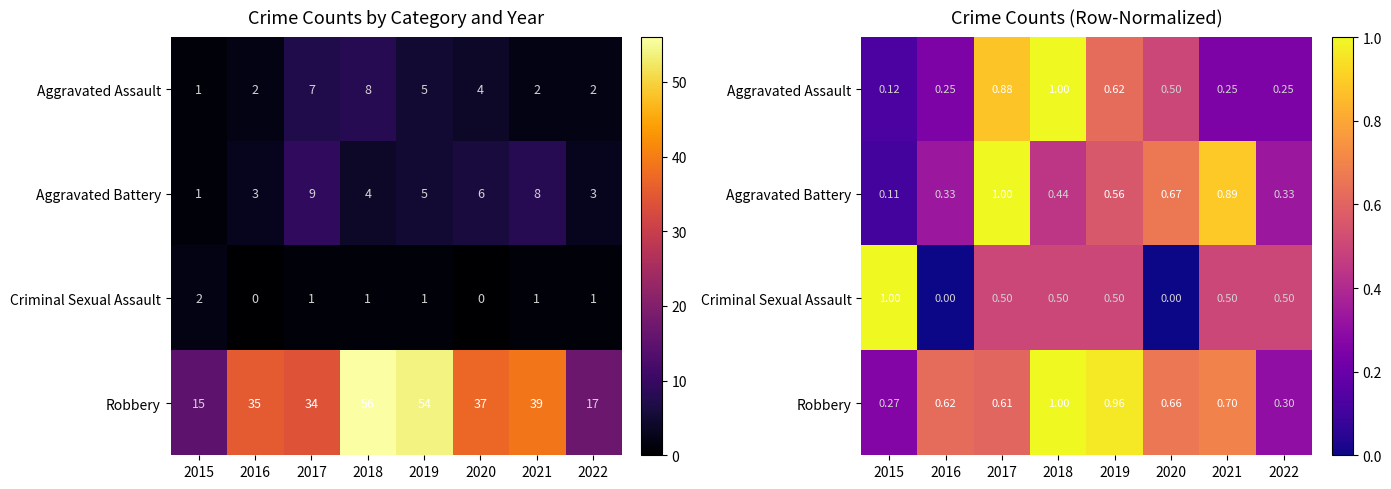

Which series has the largest total across all categories?

Robbery